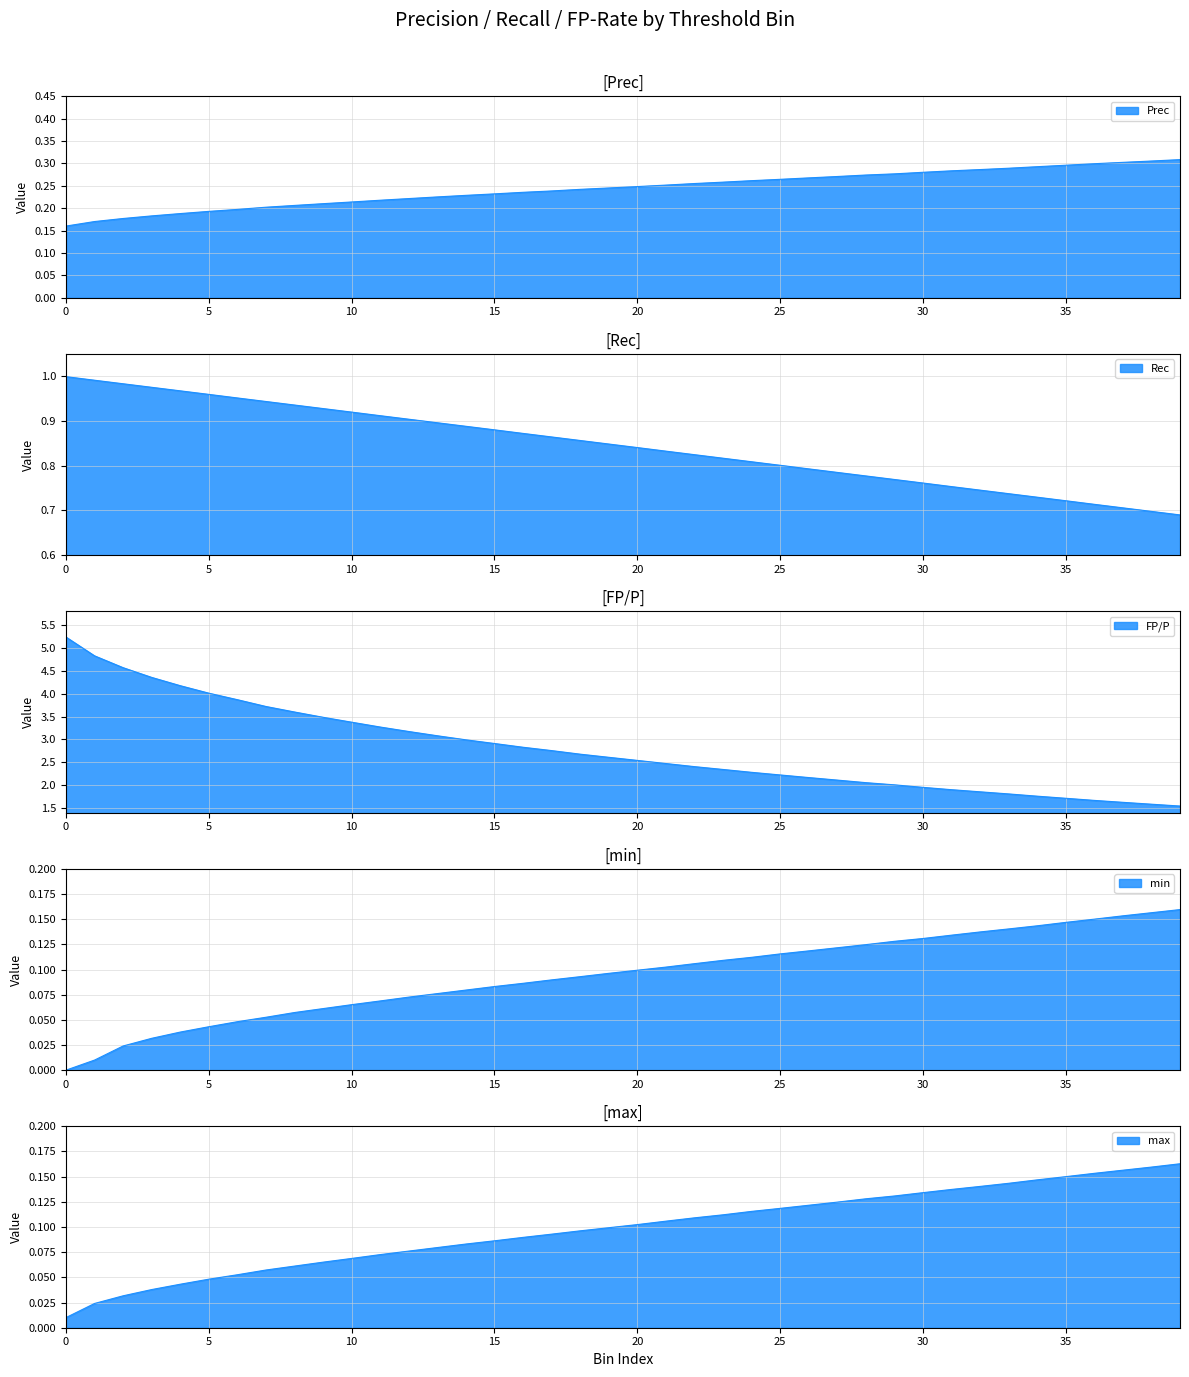

What is the difference between the Prec values at 28 and 8?

0.1